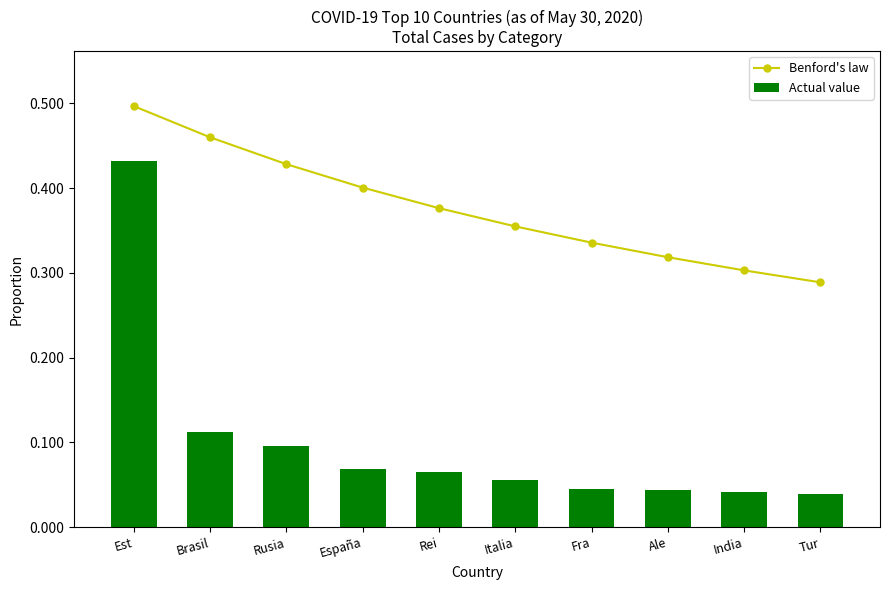

What are all the series names shown in the legend?

Benford's law, Actual value